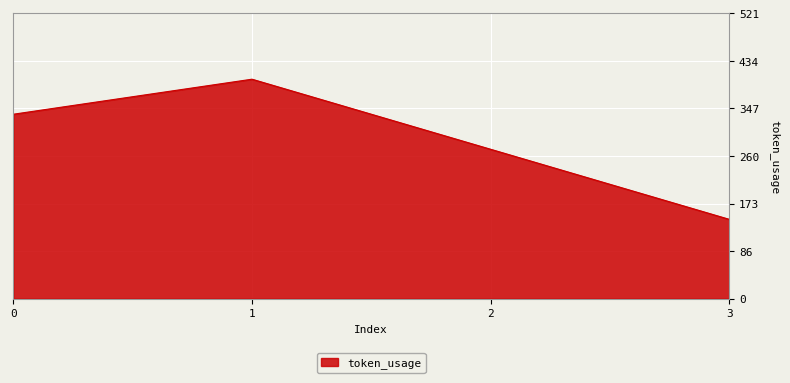

What is the sum of all values?

1156